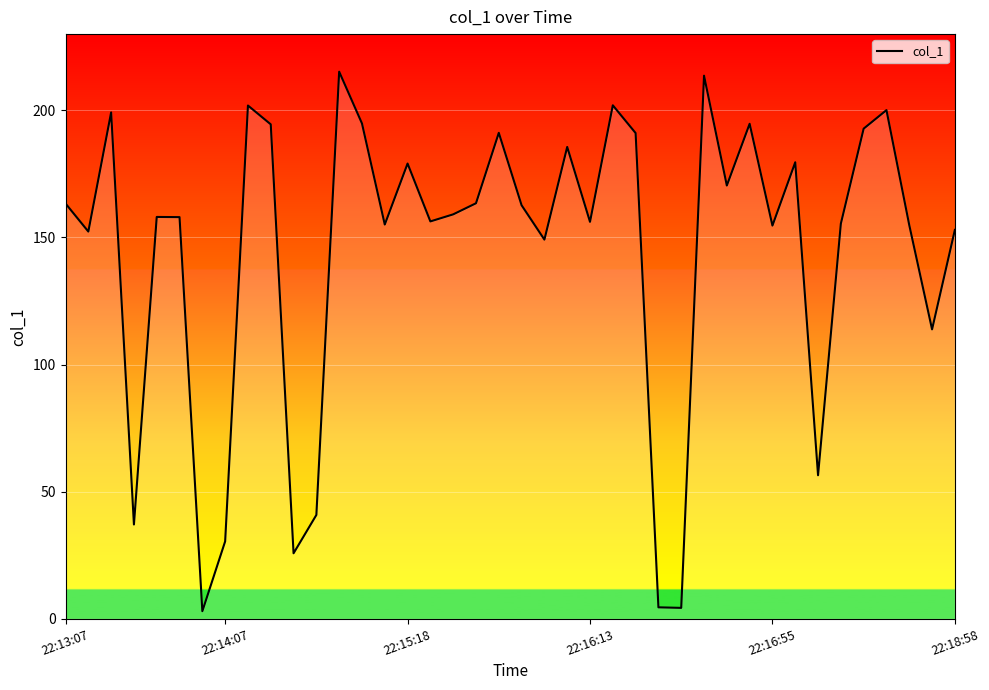

The chart shows a value of 163.4 at 22:13:07. True or false?

True